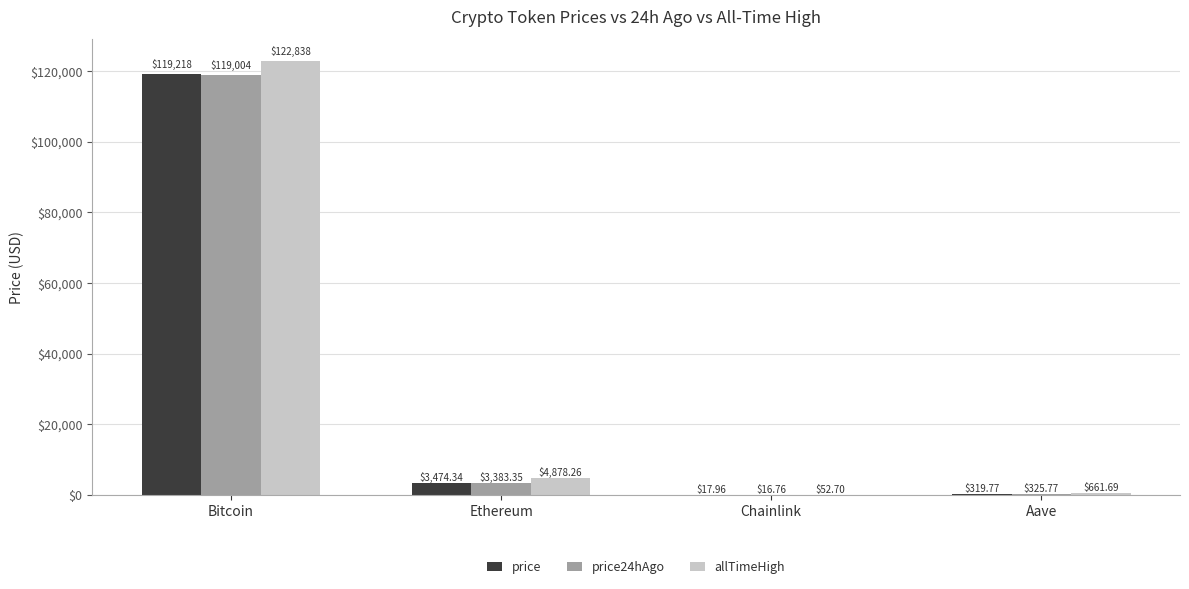

At which category does the chart reach its peak across all series?

Bitcoin